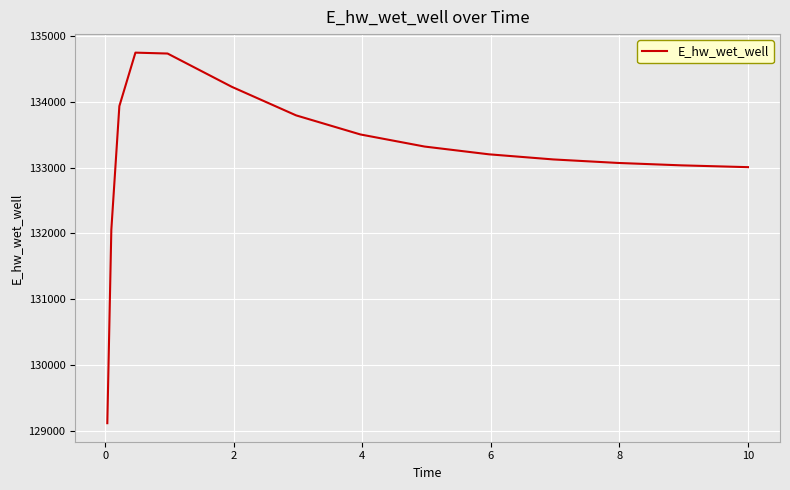

What is the minimum value shown in the chart?

129115.2